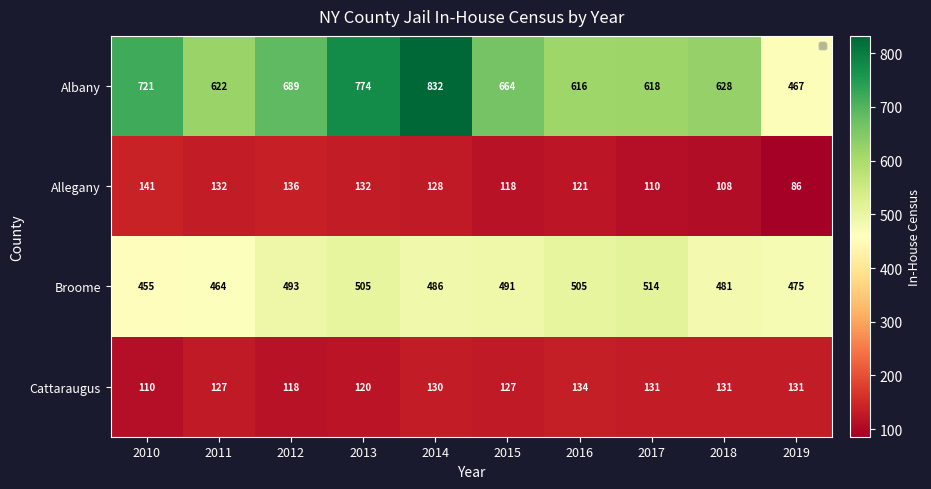

List the series in order of their peak value, lowest first.

Cattaraugus, Allegany, Broome, Albany